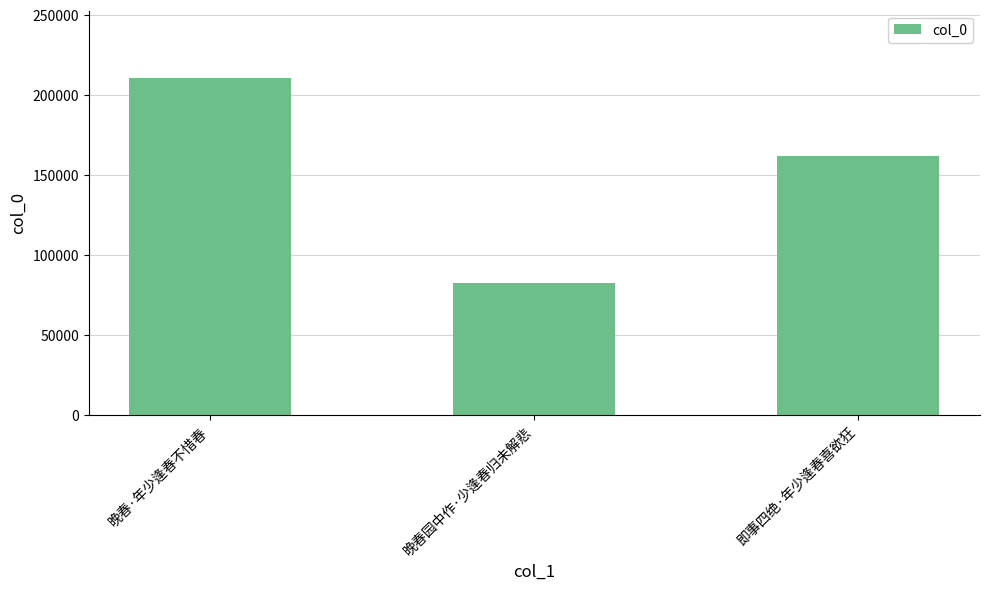

How many values are between 82320 and 210544?

3